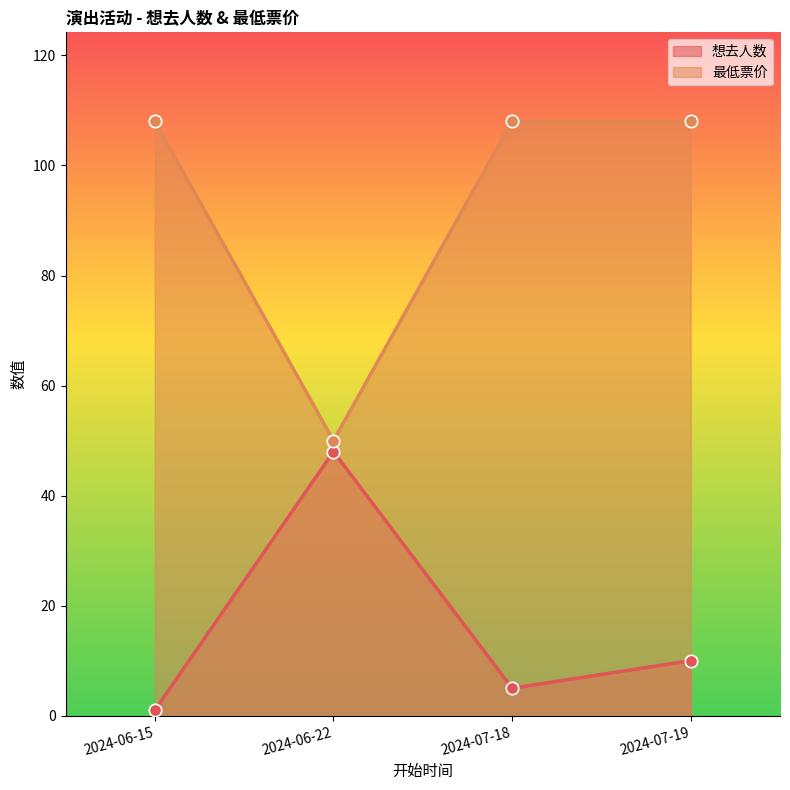

Which series reaches the maximum Y coordinate?

最低票价